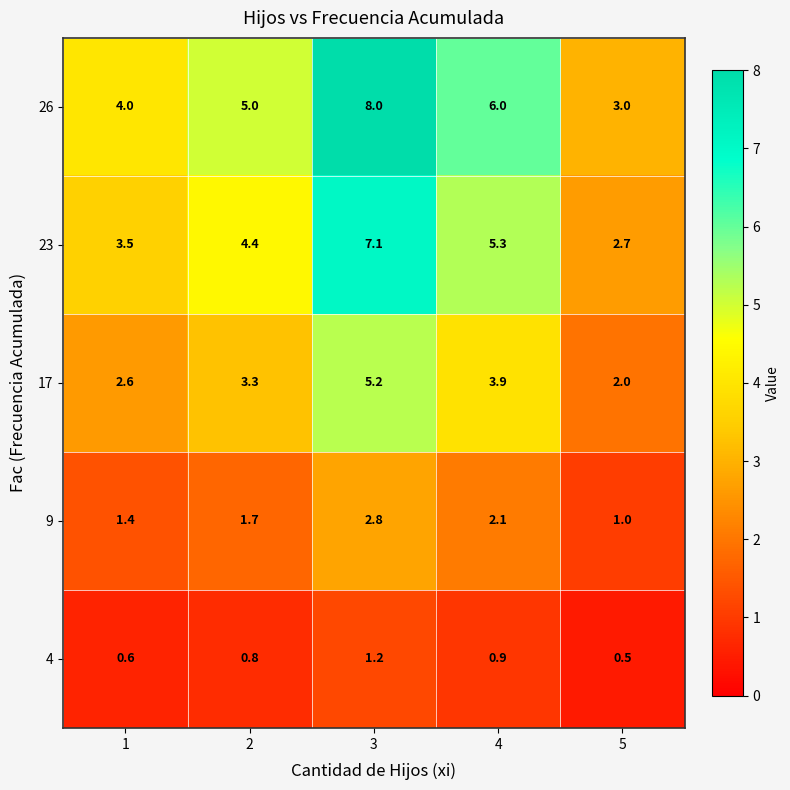

Rank the series by their maximum value, from lowest to highest.

4, 9, 17, 23, 26